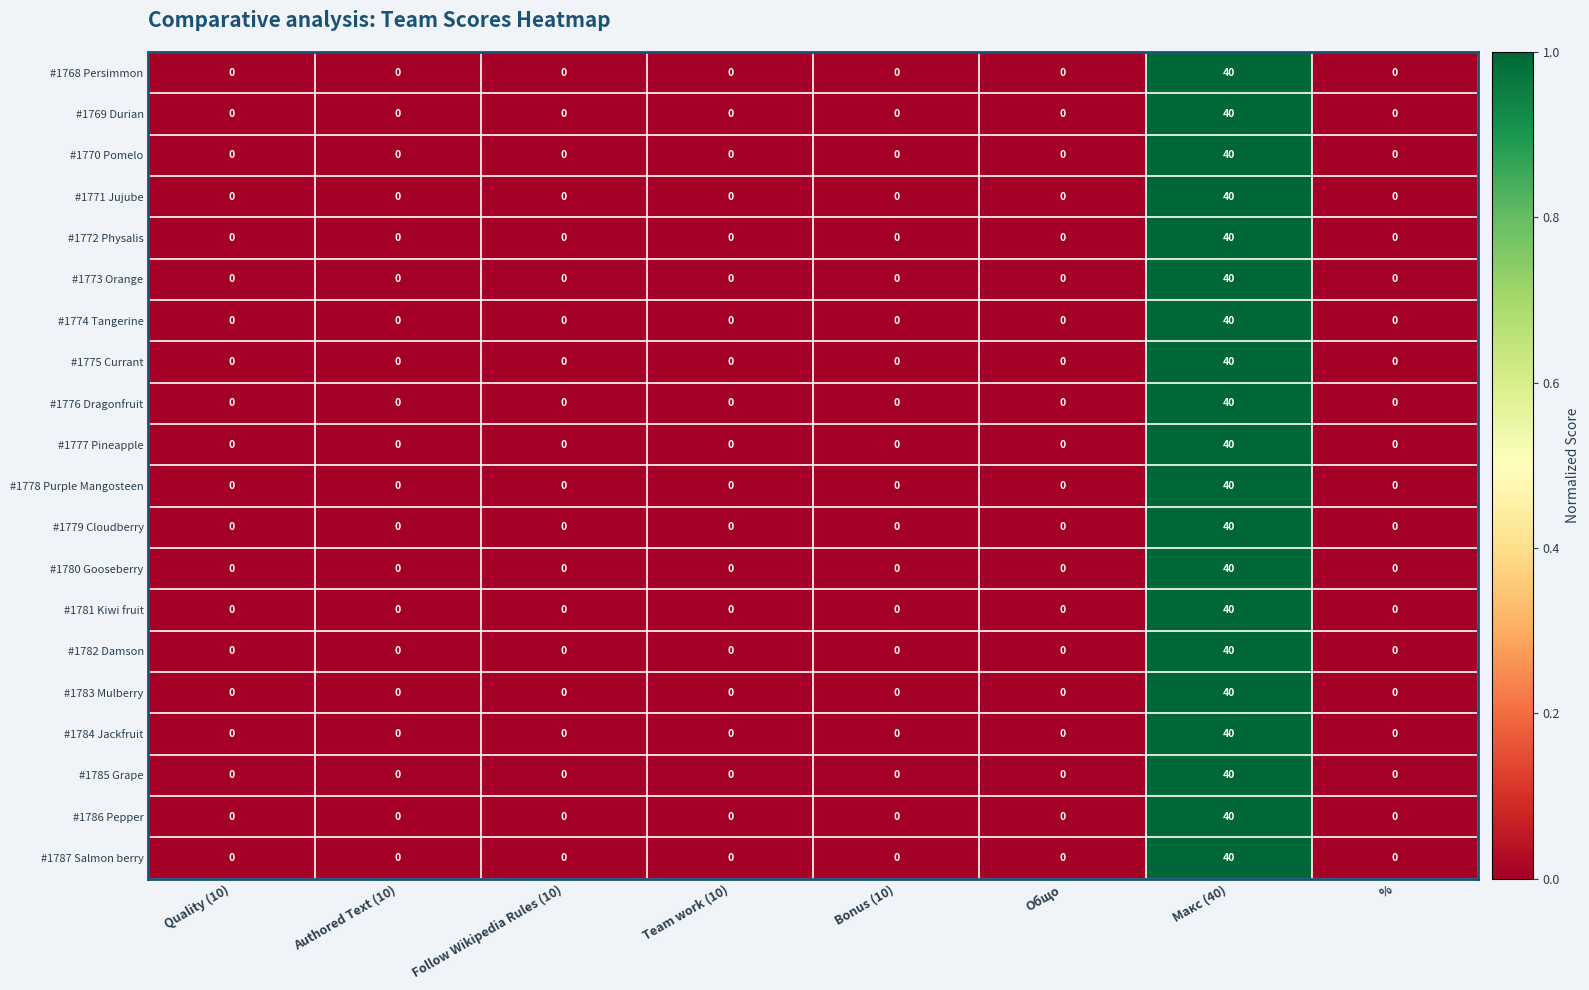

At which category is the sum across all series the highest?

Макс (40)